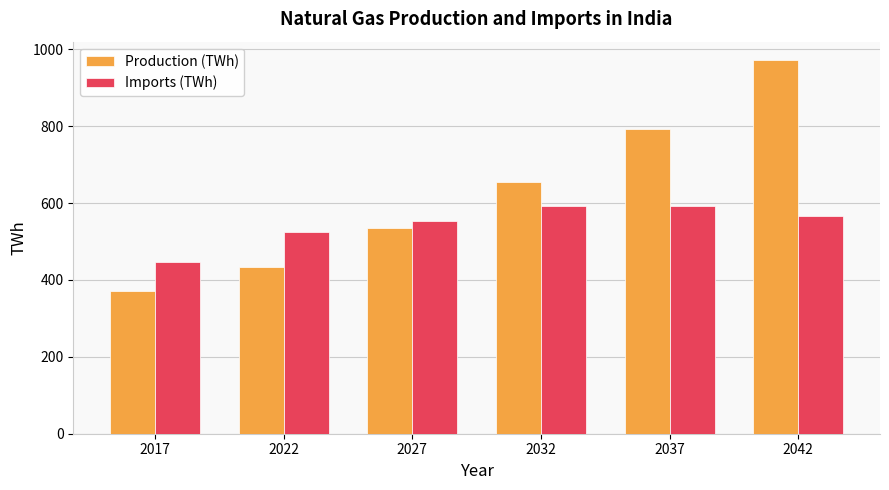

List the labels in order of Production (TWh) value, largest first.

2042, 2037, 2032, 2027, 2022, 2017